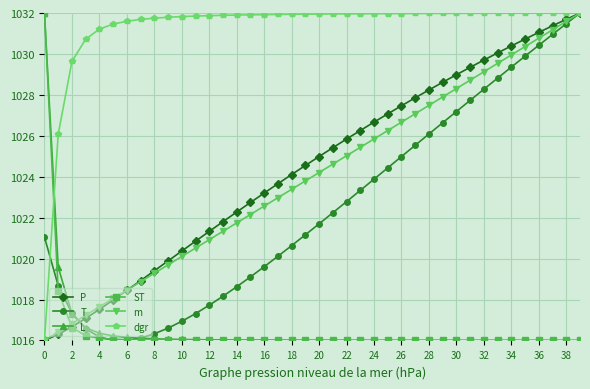

At how many categories does at least one series exceed 1022?

40